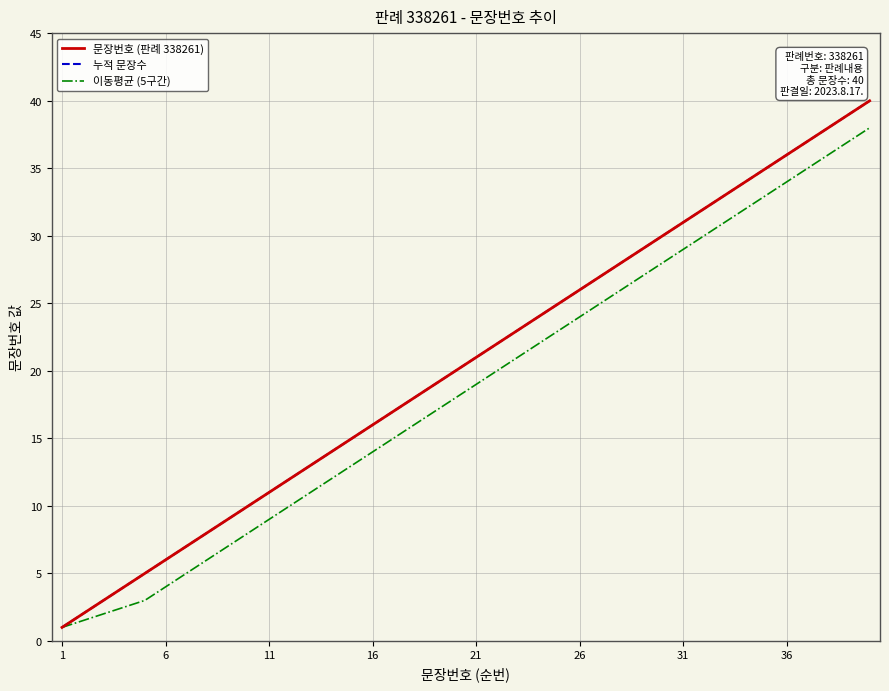

Does the chart display data point markers on the line(s)?

No